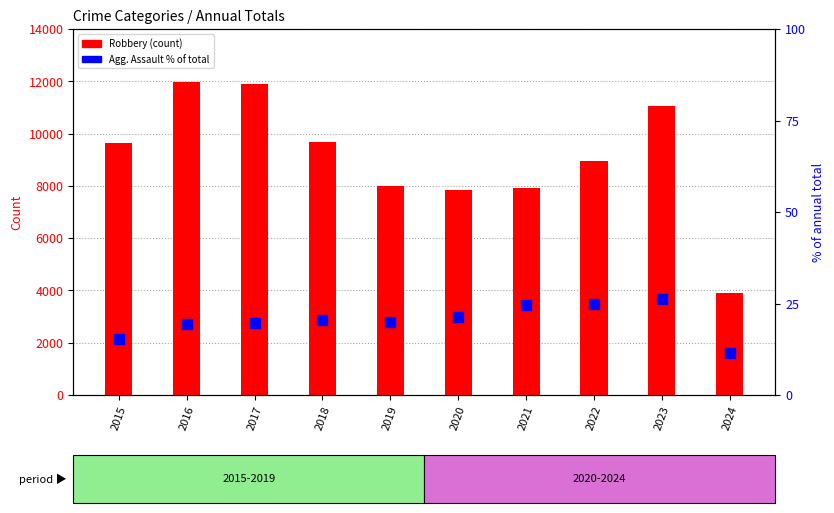

What is the sum of the Aggravated Assault % of total values at 2020 and 2024?

32.9